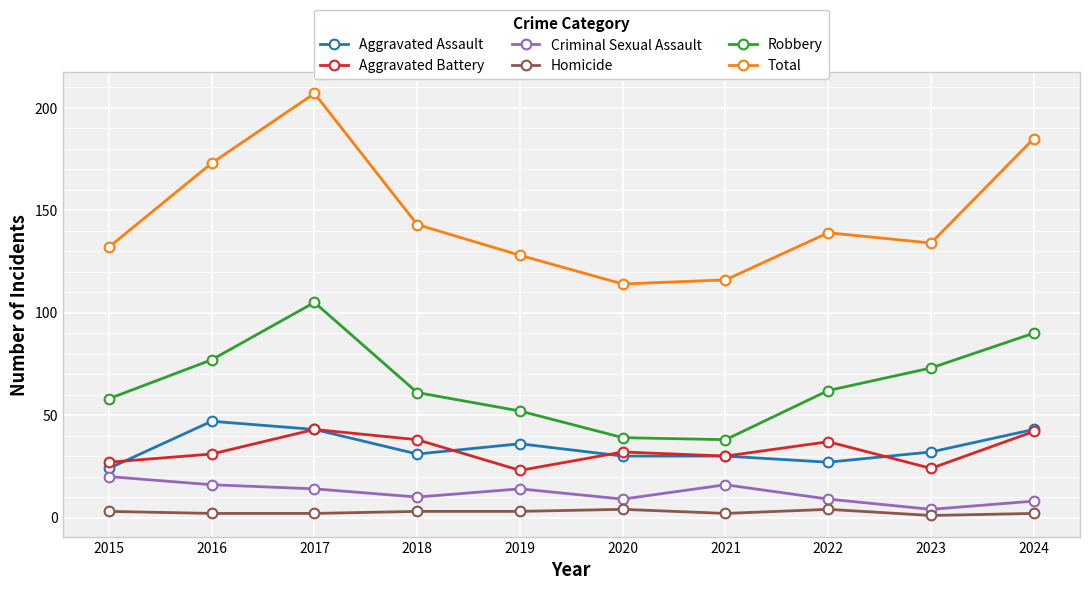

What is the difference between the maximum and second lowest values in the Aggravated Battery series?

19